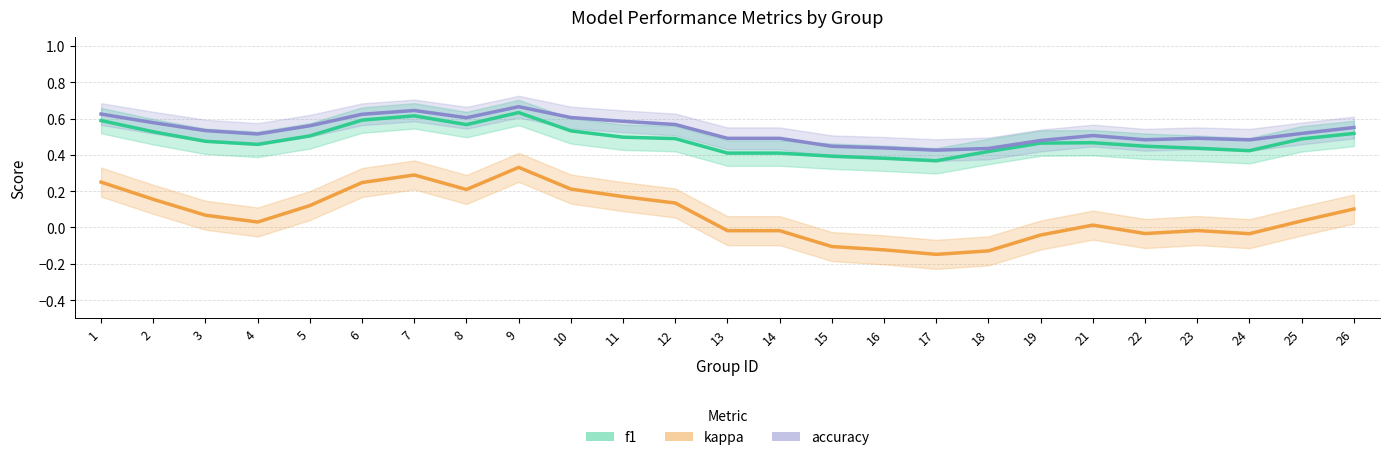

How many f1 values are between 0 and 1?

25